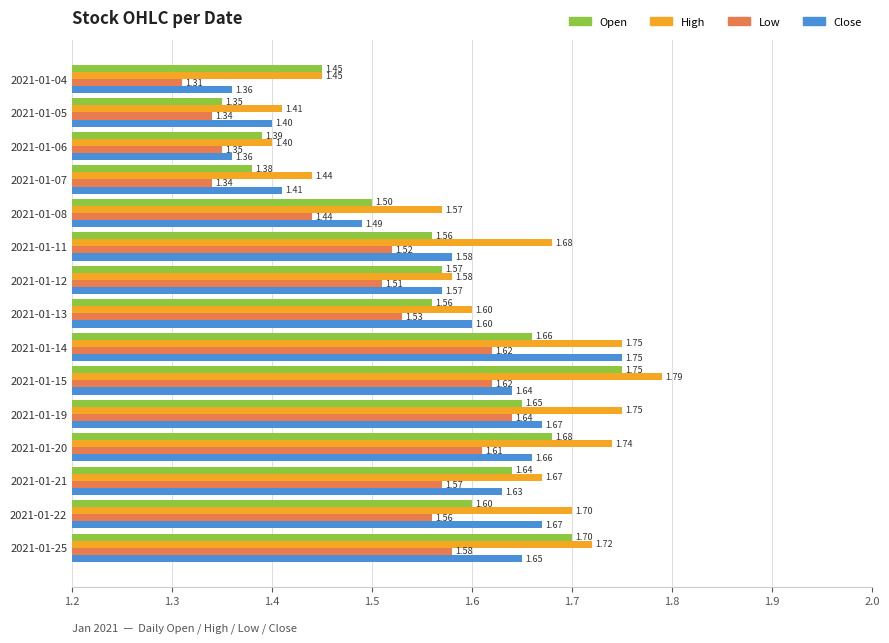

Which series changed the most between 2021-01-05 and 2021-01-15?

Open